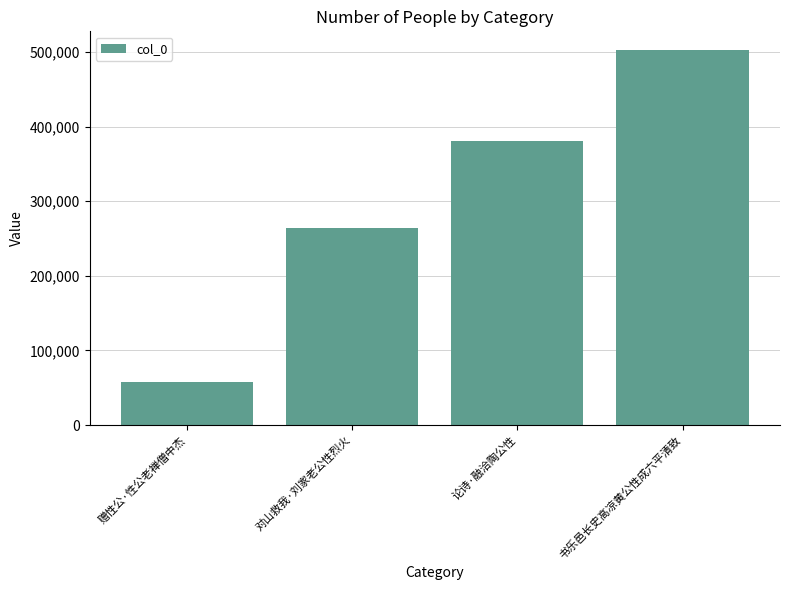

What is the ratio of the value at 论诗·融洽陶公性 to the value at 赠性公·性公老禅僧中杰?

6.5